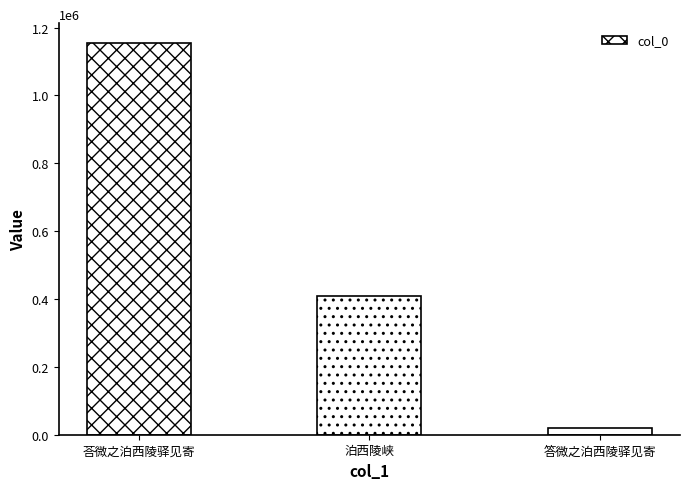

How many bars are there in total?

3